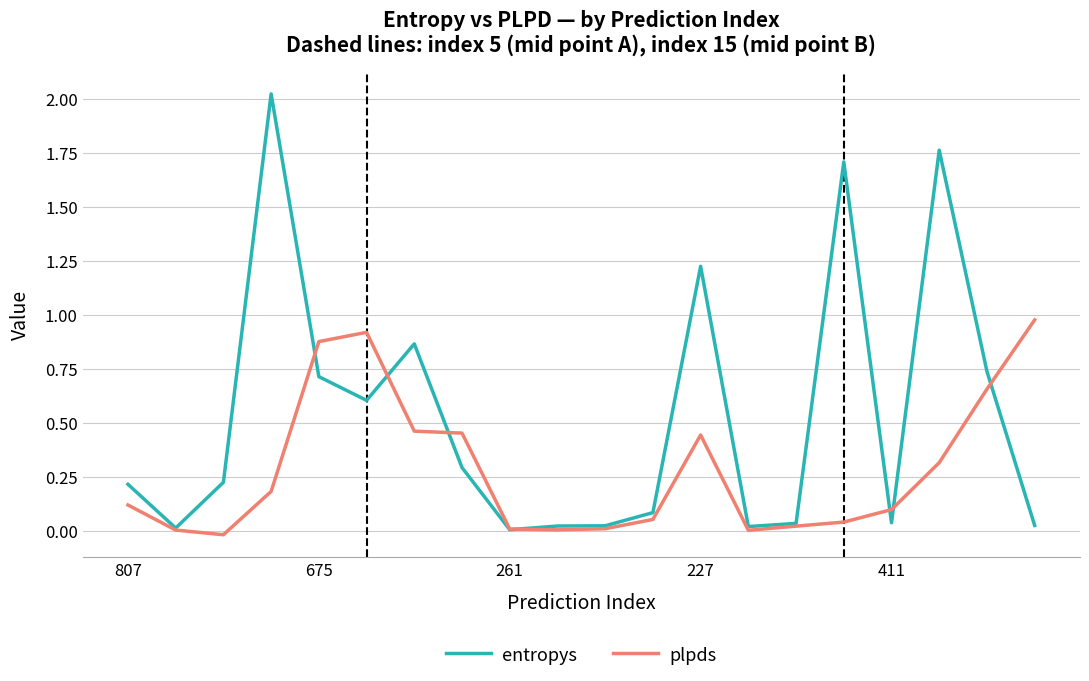

Which series has the widest spread of values?

entropys